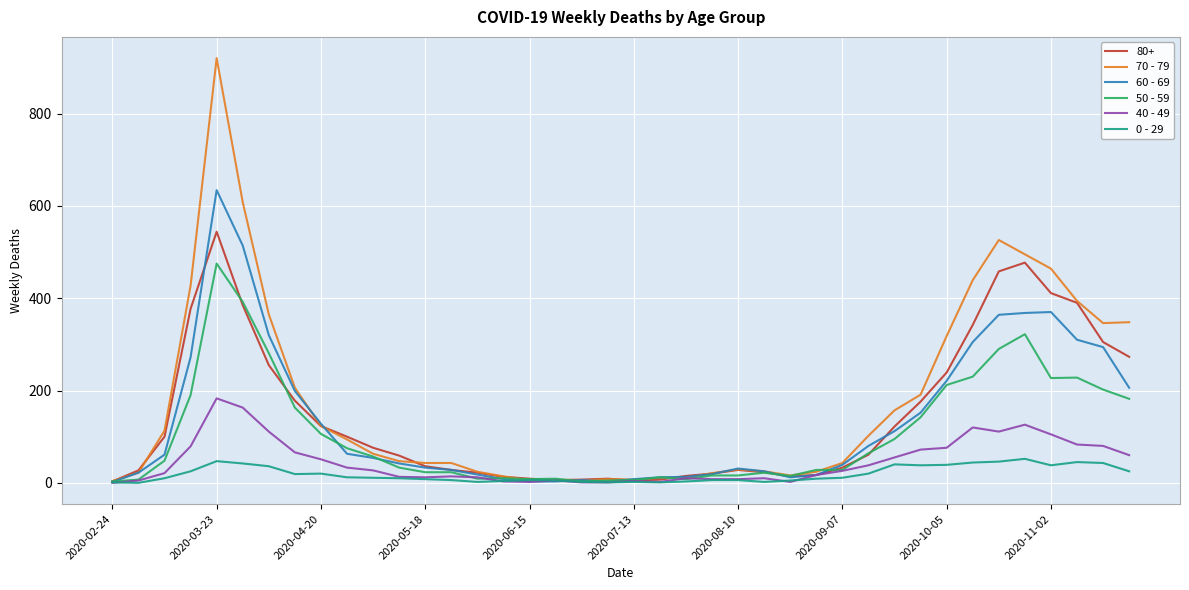

Which series has the widest spread of values?

70 - 79